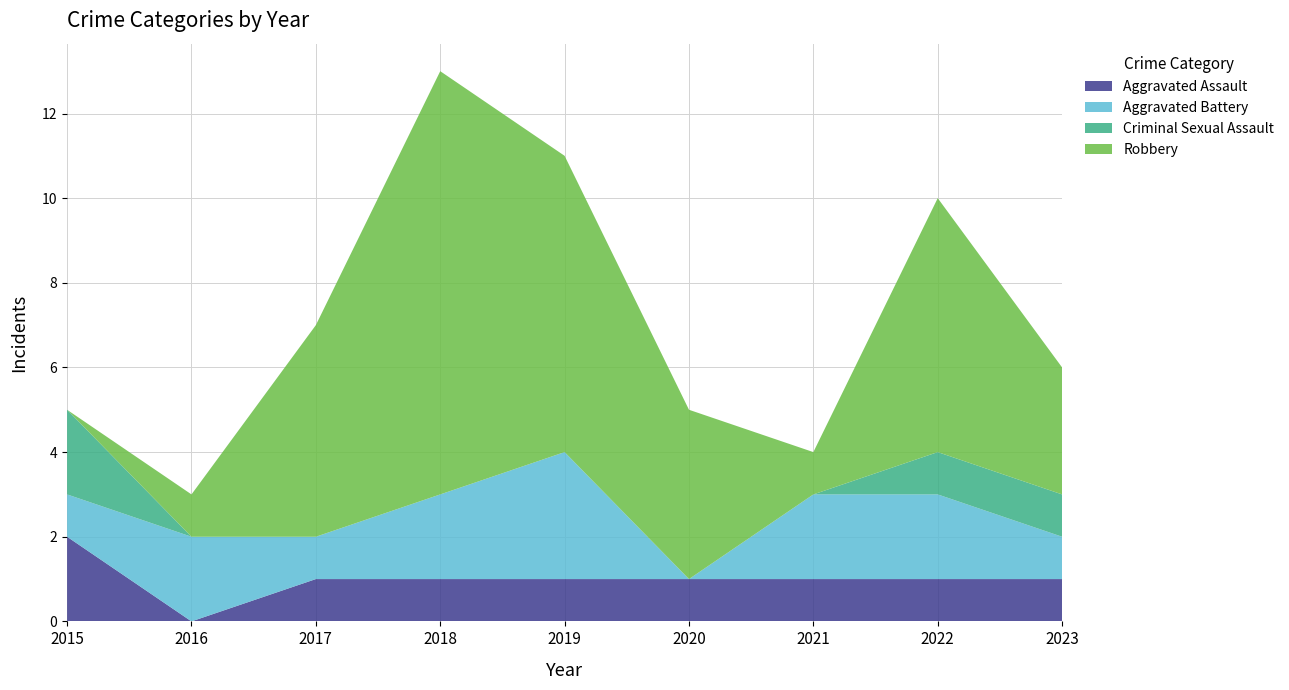

Reading left to right, extract all data points from this chart.

Aggravated Assault: 2015=2	2016=0	2017=1	2018=1	2019=1	2020=1	2021=1	2022=1	2023=1
Aggravated Battery: 2015=1	2016=2	2017=1	2018=2	2019=3	2020=0	2021=2	2022=2	2023=1
Criminal Sexual Assault: 2015=2	2016=0	2017=0	2018=0	2019=0	2020=0	2021=0	2022=1	2023=1
Robbery: 2015=0	2016=1	2017=5	2018=10	2019=7	2020=4	2021=1	2022=6	2023=3